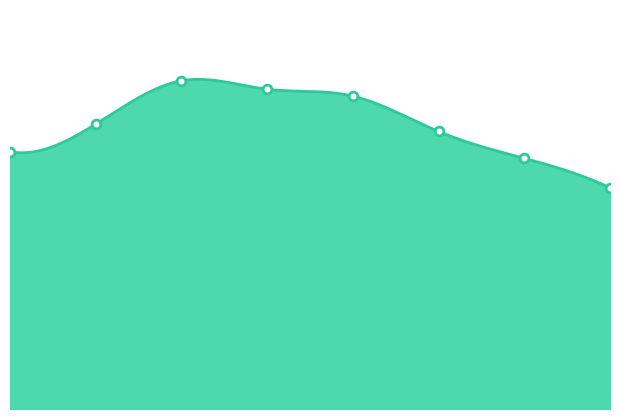

What is the ratio of the value at 4 to the value at 1?

1.1